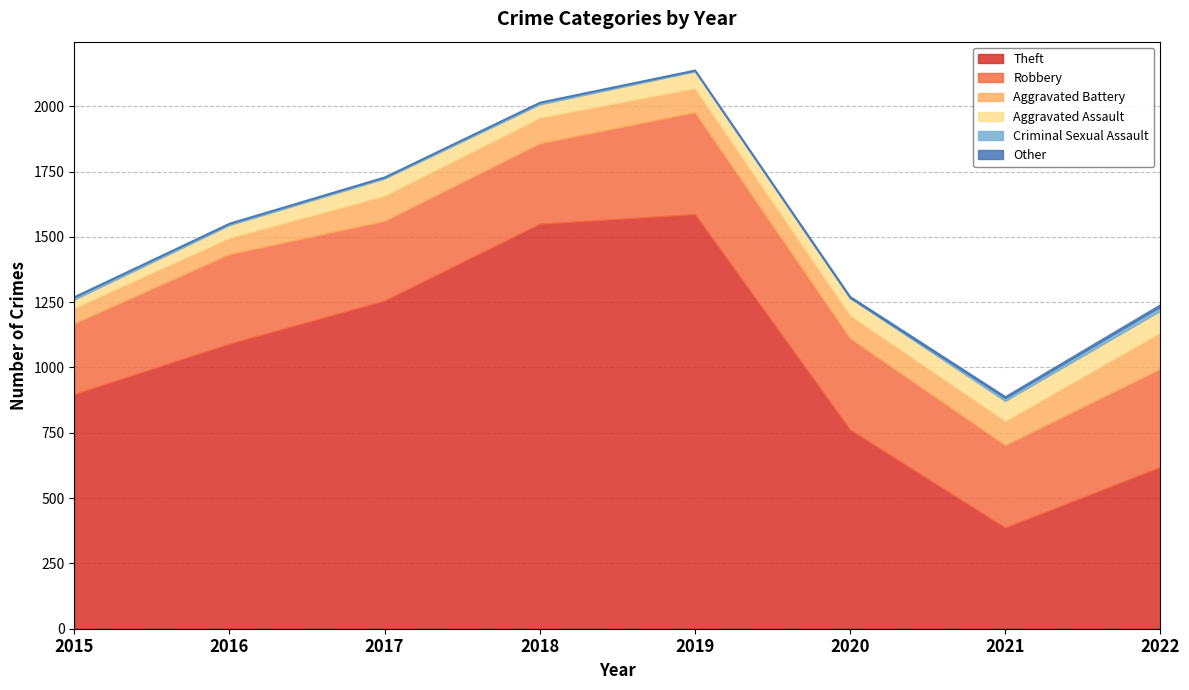

At how many categories does at least one series exceed 1298?

2